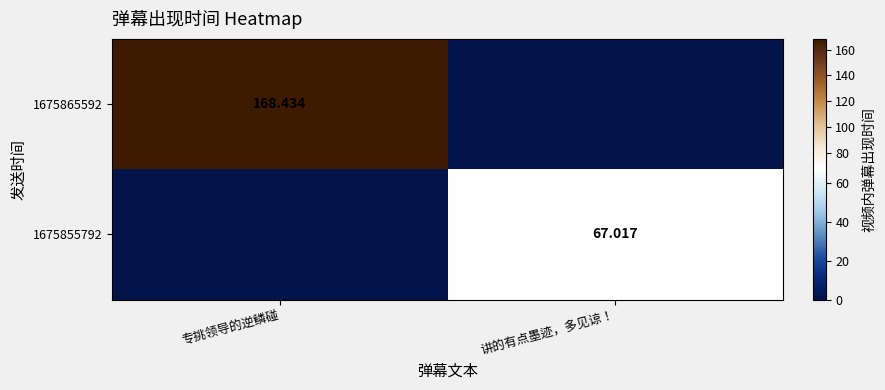

How many data points does each series have?

2